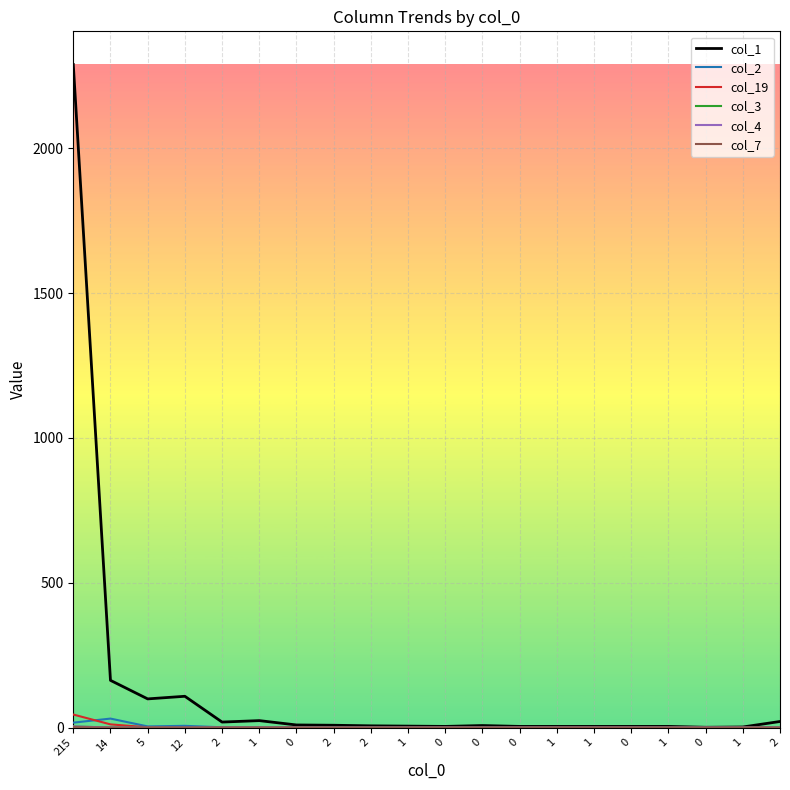

What is the average value of the col_19 series?

3